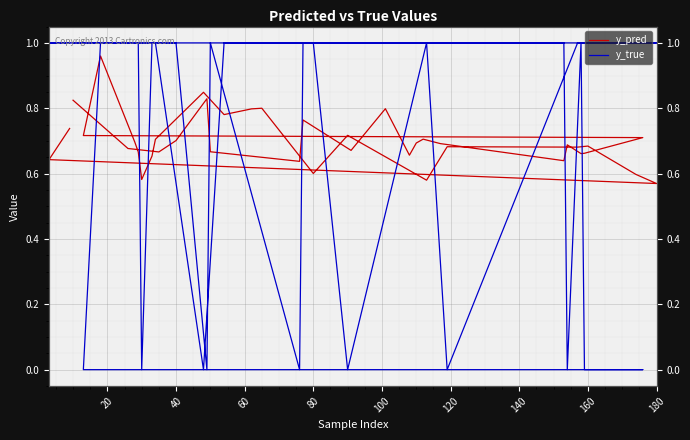

True or false: y_true has more than 1 interior local peaks.

True